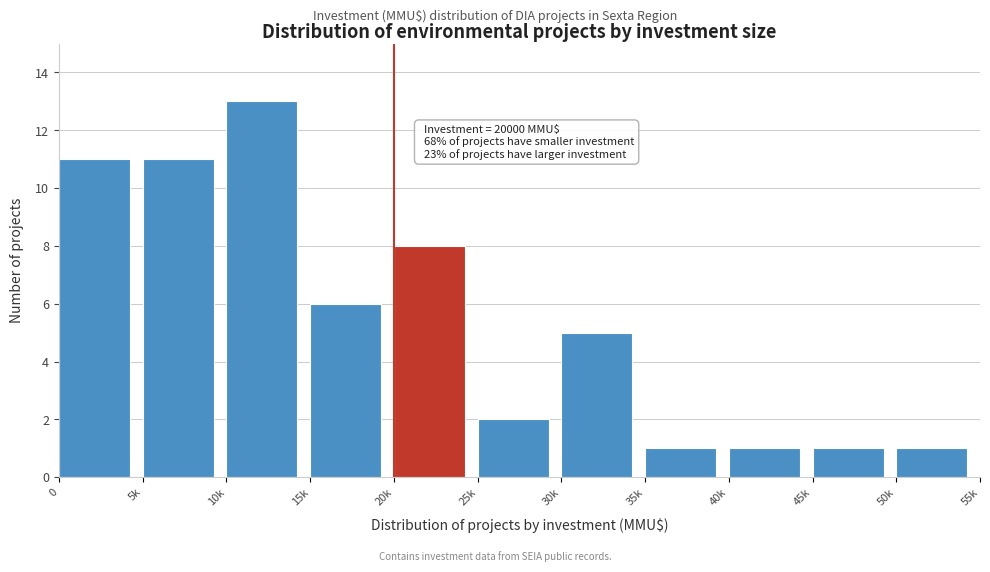

Reading left to right, transcribe all the data shown in this chart.

0=11	5k=11	10k=13	15k=6	20k=8	25k=2	30k=5	35k=1	40k=1	45k=1	50k=1